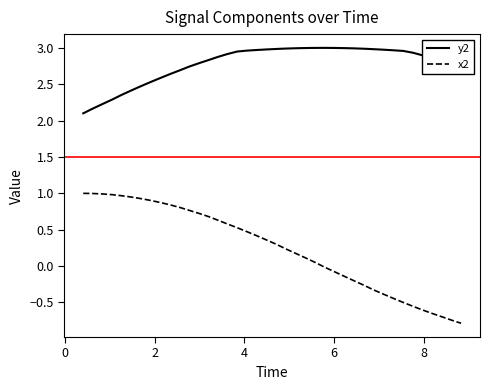

Rank the series by their maximum value, from highest to lowest.

y2, x2